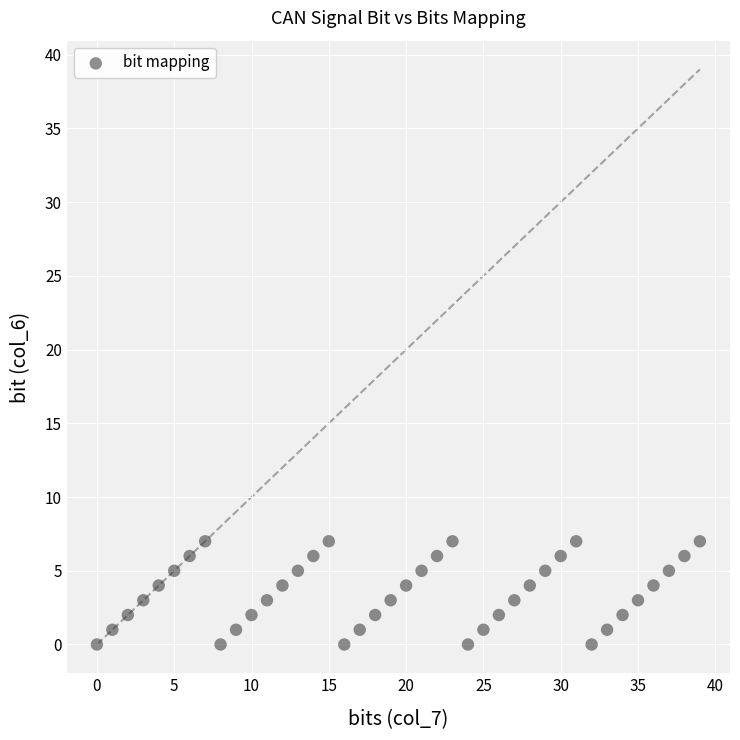

What is the range of X values (max minus min)?

39